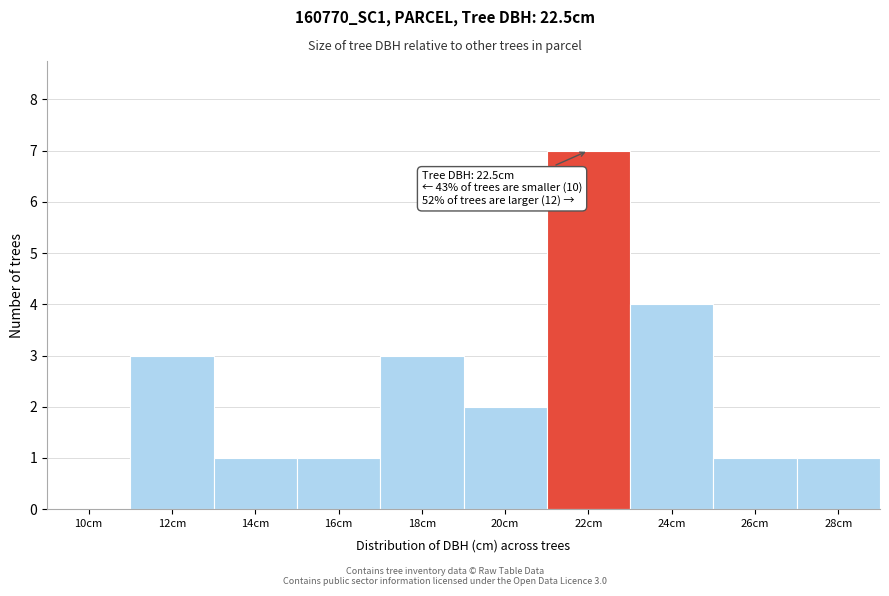

Reading left to right, extract all data points from this chart.

10cm=0	12cm=3	14cm=1	16cm=1	18cm=3	20cm=2	22cm=7	24cm=4	26cm=1	28cm=1